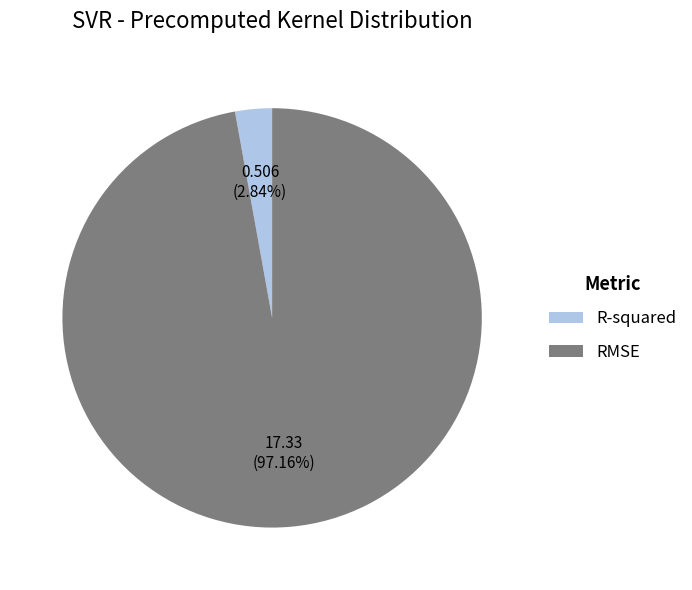

Which slice is the largest?

RMSE